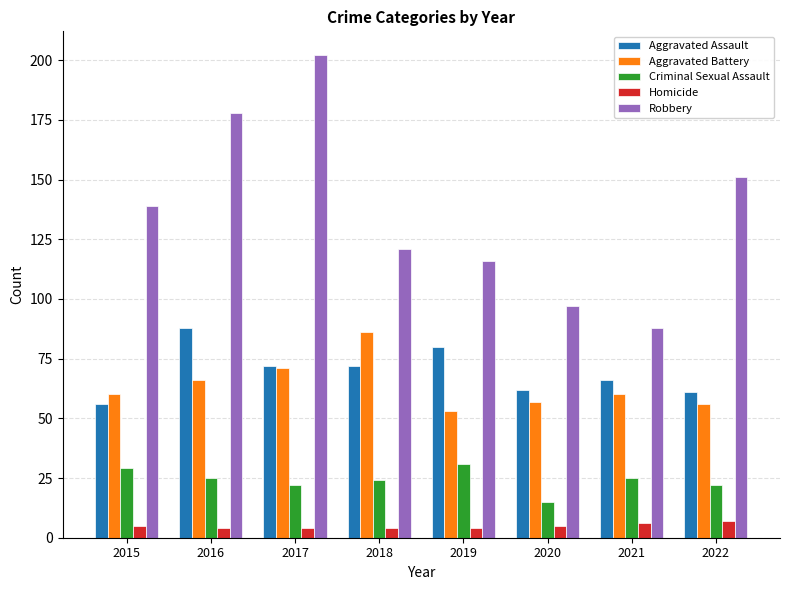

What is the maximum value for Criminal Sexual Assault?

31